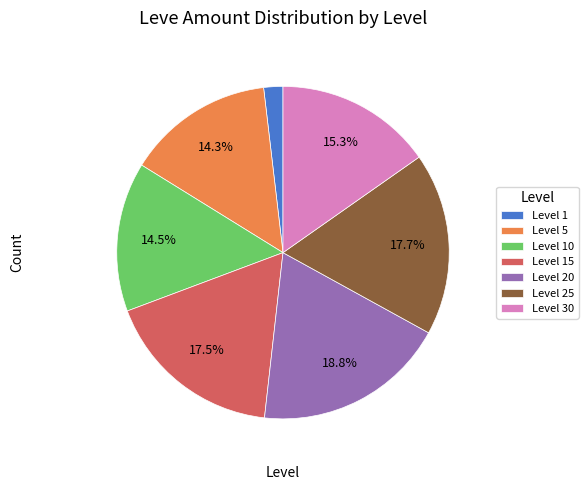

How many slices are in this pie chart?

7